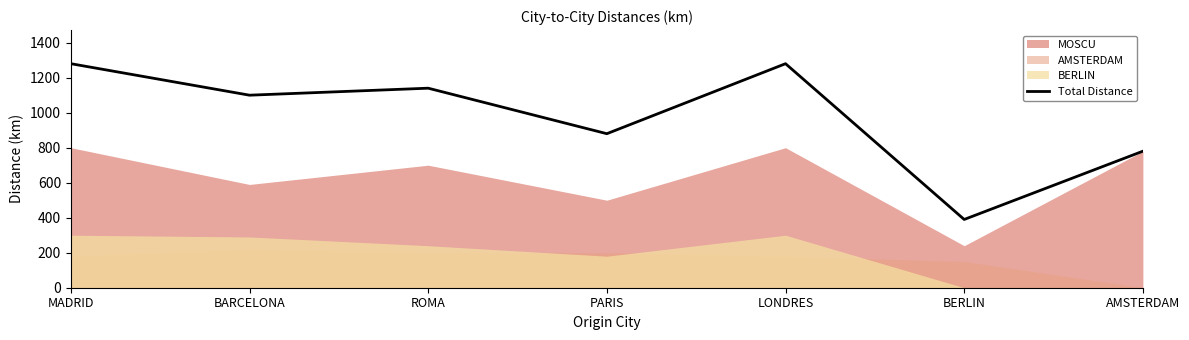

What is the change in value from BARCELONA to ROMA?

+40